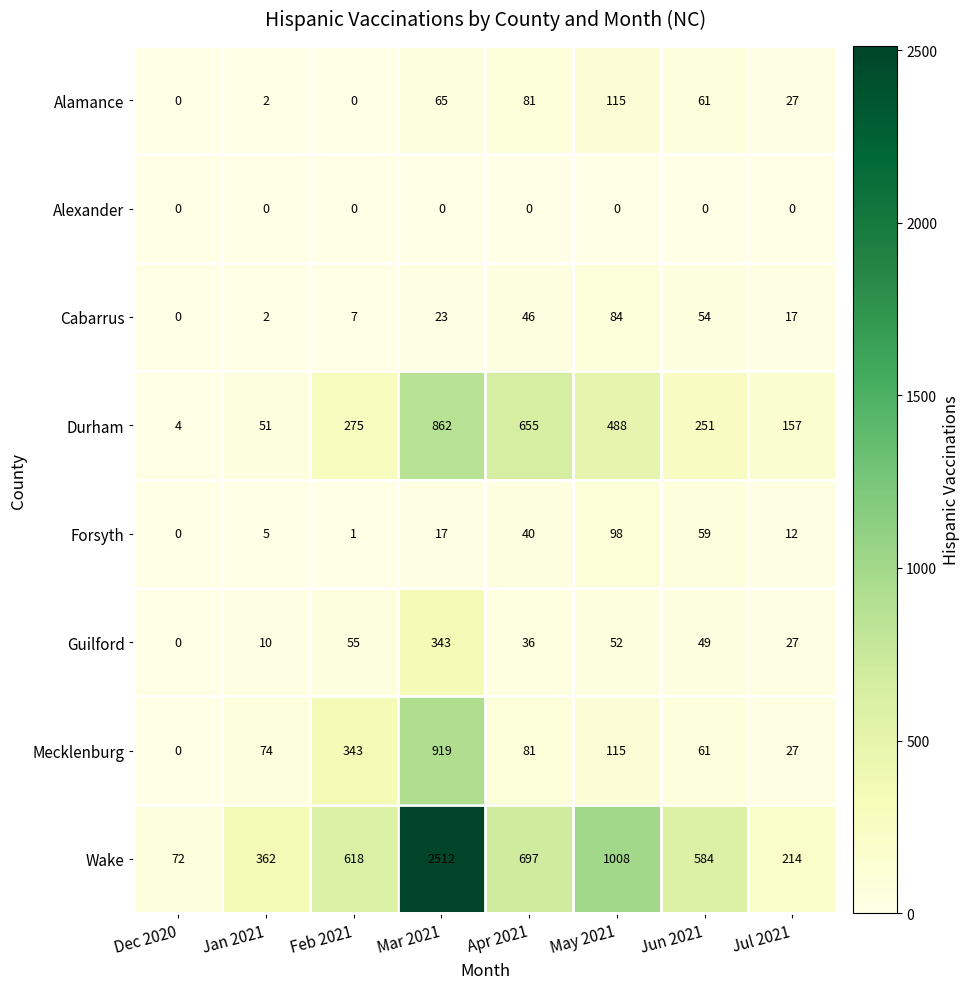

Rank the series by their maximum value, from lowest to highest.

Alexander, Cabarrus, Forsyth, Alamance, Guilford, Durham, Mecklenburg, Wake